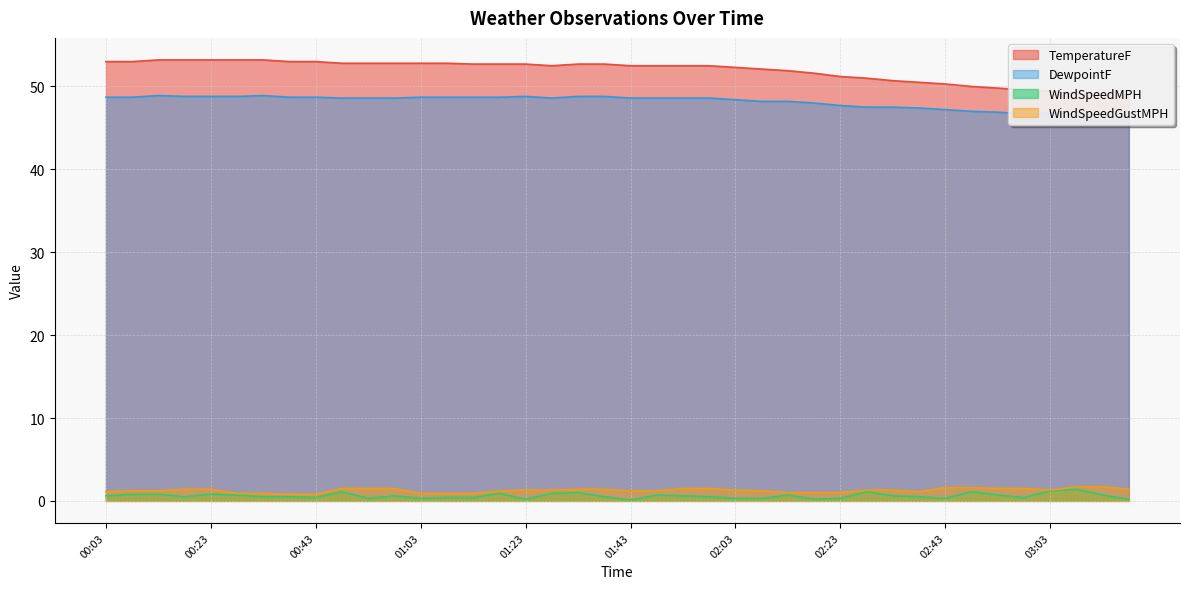

What is the total value across all series at 01:28?

103.3